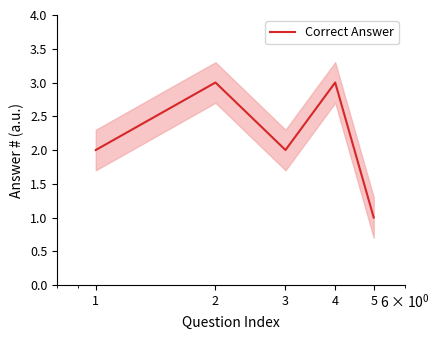

What is the average value?

2